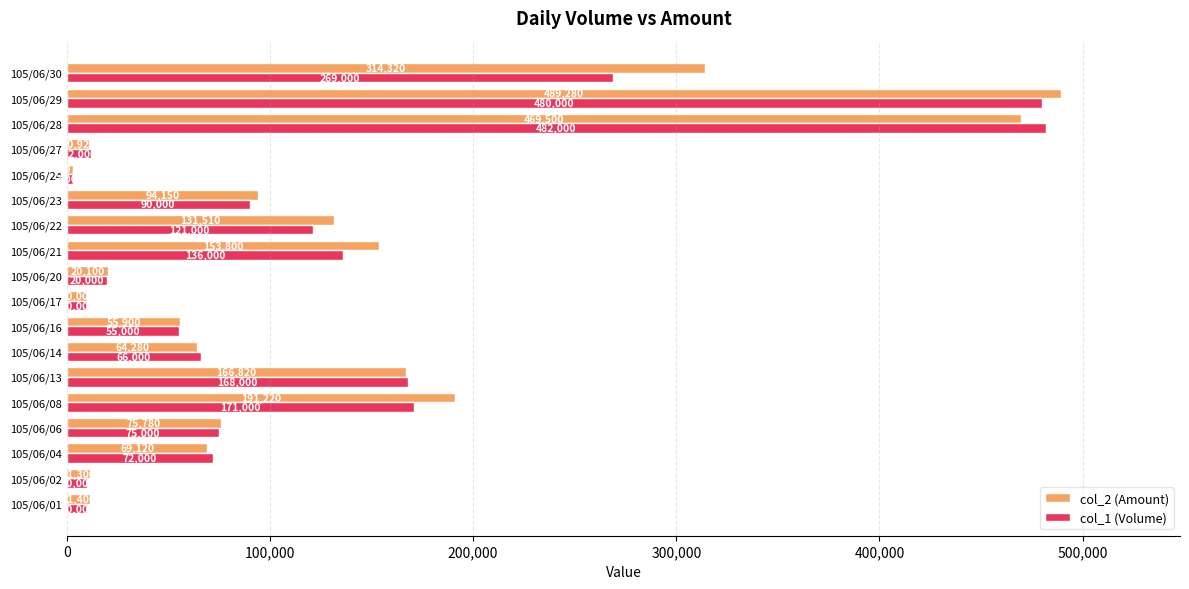

What value does the col_1 (Volume) series have at 105/06/28, to the nearest 100?

482000